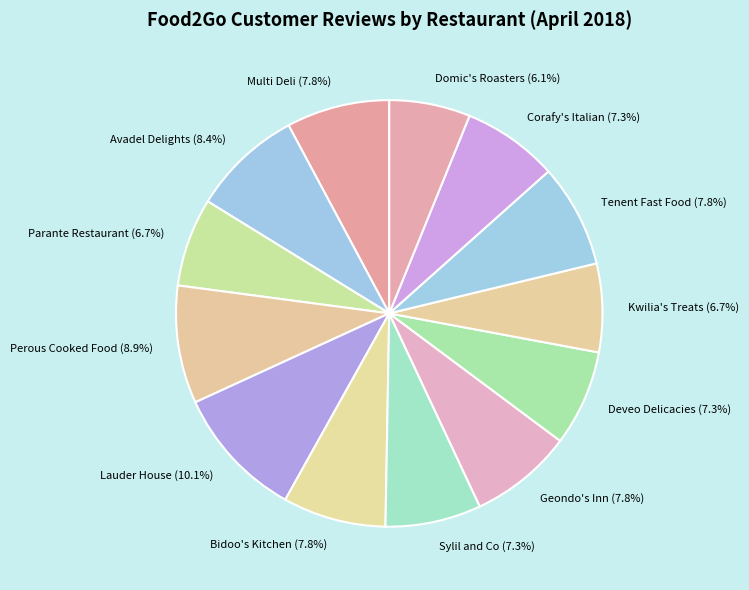

To the nearest percent, what is the combined percentage of Multi Deli and Tenent Fast Food?

16%